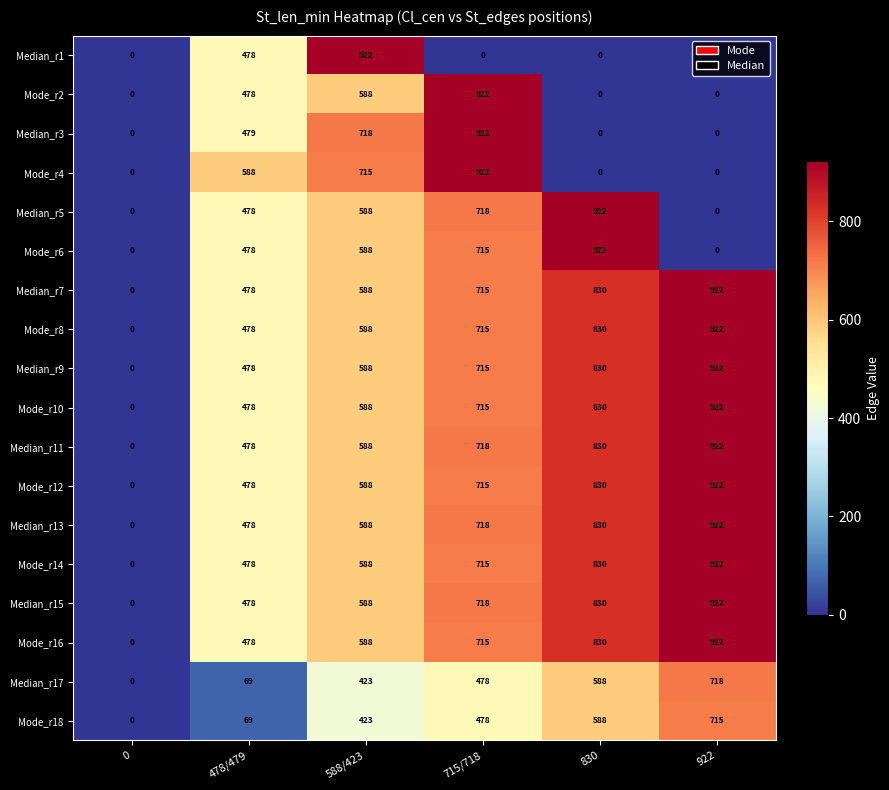

What is the sum of all Mode_r10 values?

3533